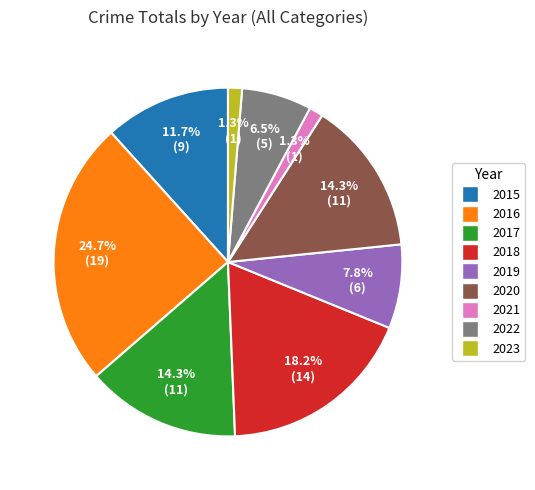

Which slice is the largest?

2016